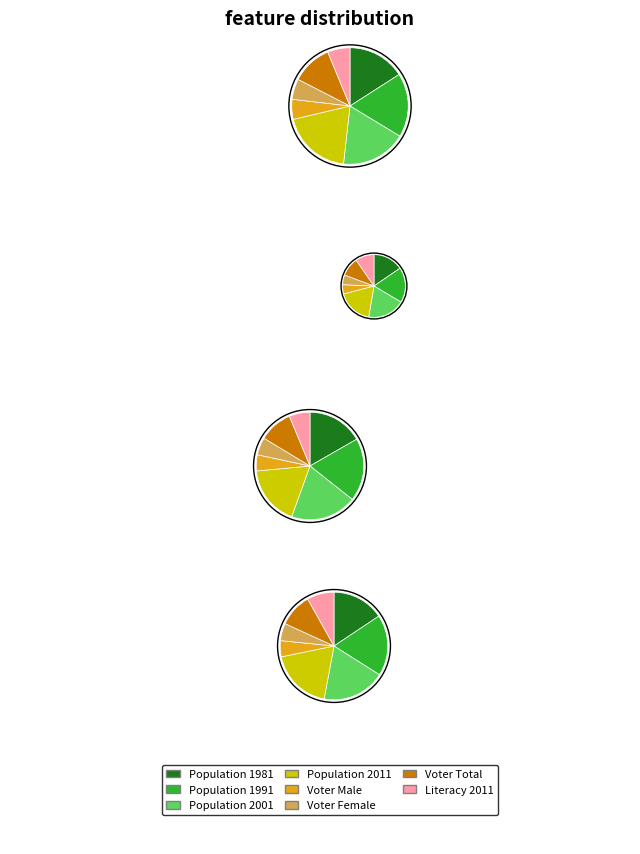

The Kanthalia slice represents 18% of the pie. True or false?

True